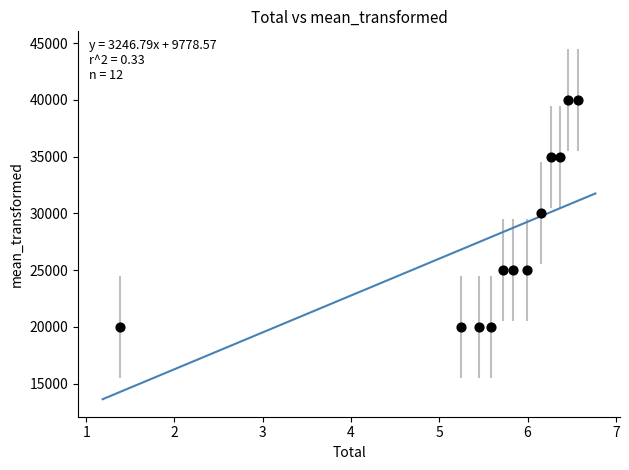

What is the range of Y values (max minus min)?

20000